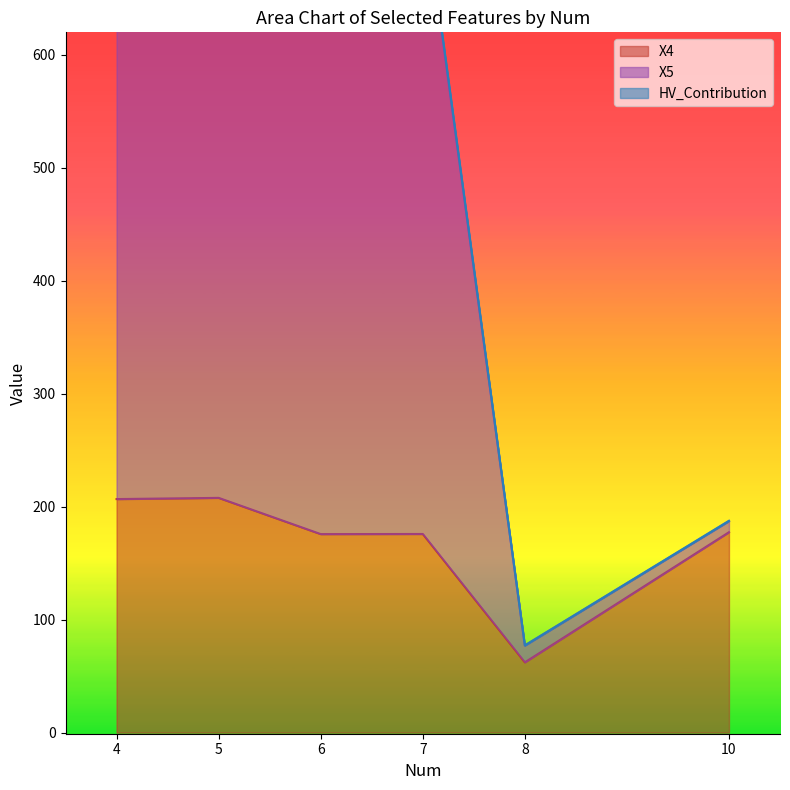

Which series changed the most between 7 and 6?

X5